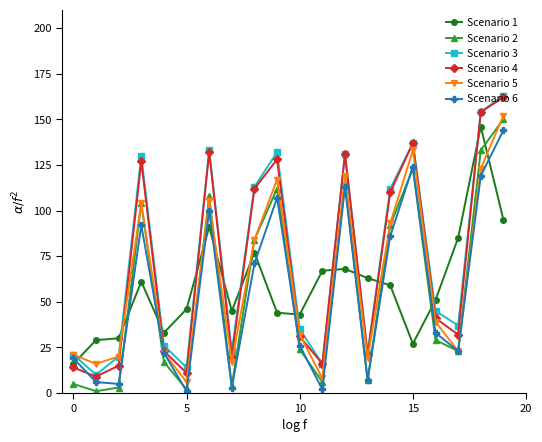

In Scenario 1, how many points are lower than both neighbors (excluding endpoints)?

4